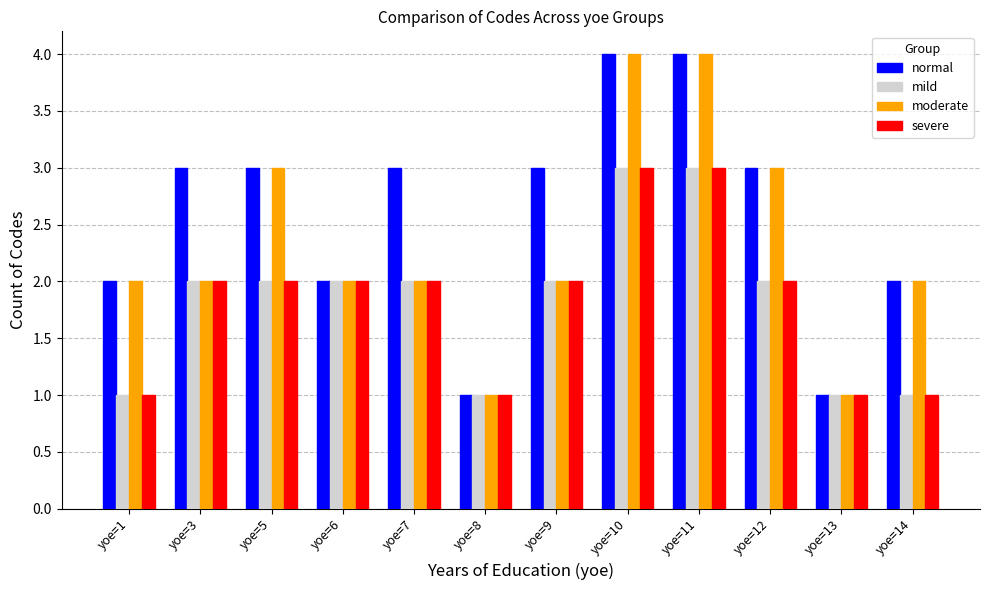

What is the difference between the highest and lowest values at yoe=7?

1